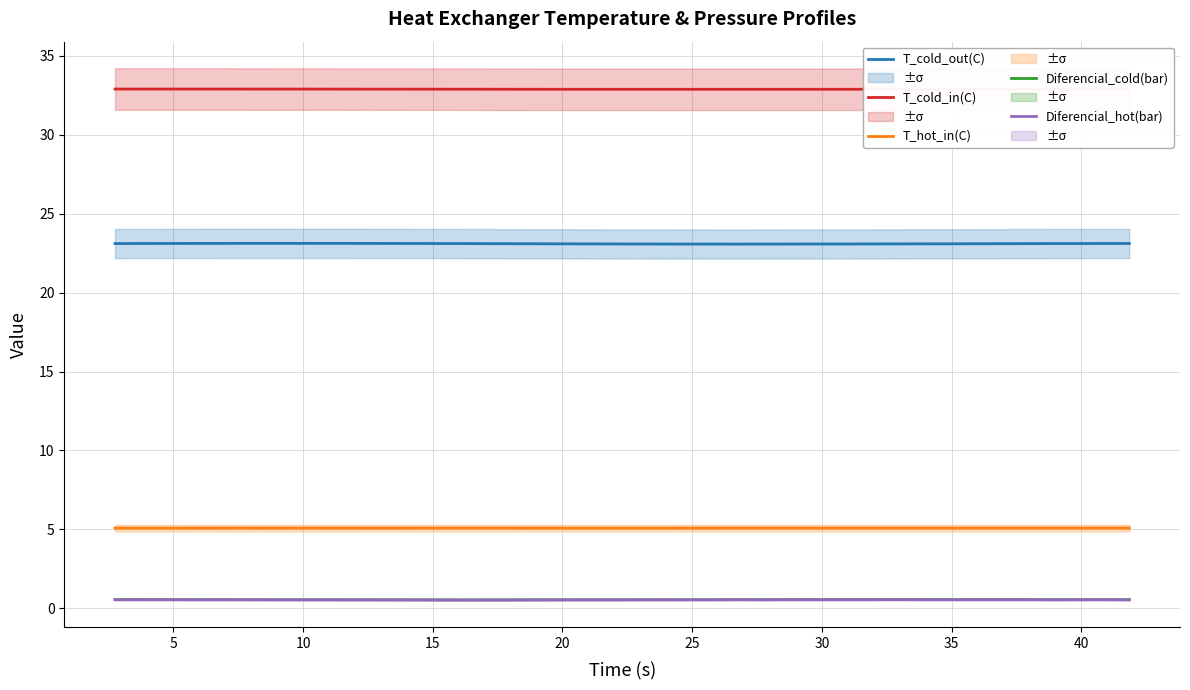

True or false: T_hot_in(C) and T_cold_out(C) intersect in this chart.

False